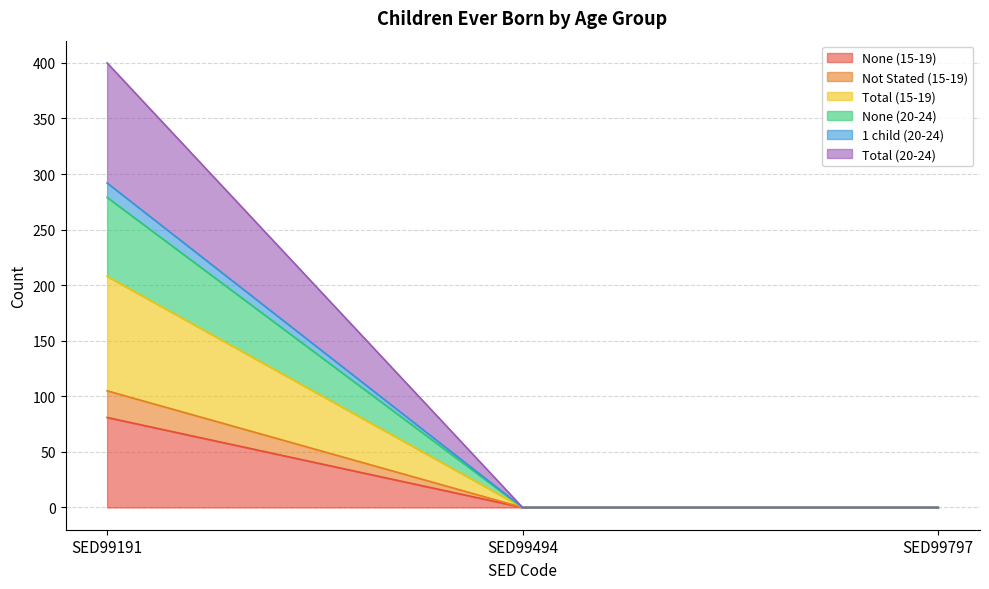

Count the number of data series in this chart.

6